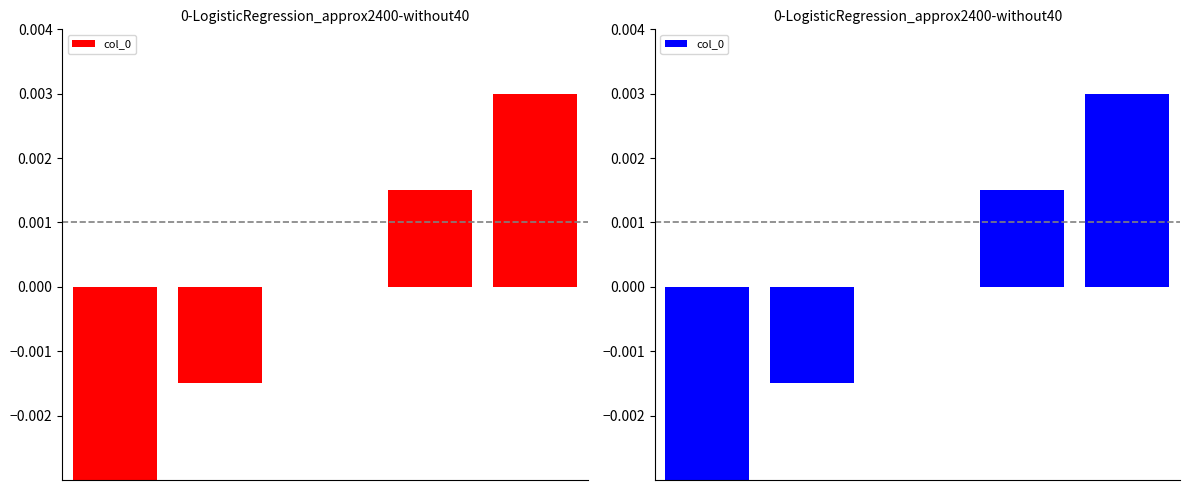

Which category has the highest value across all series?

4